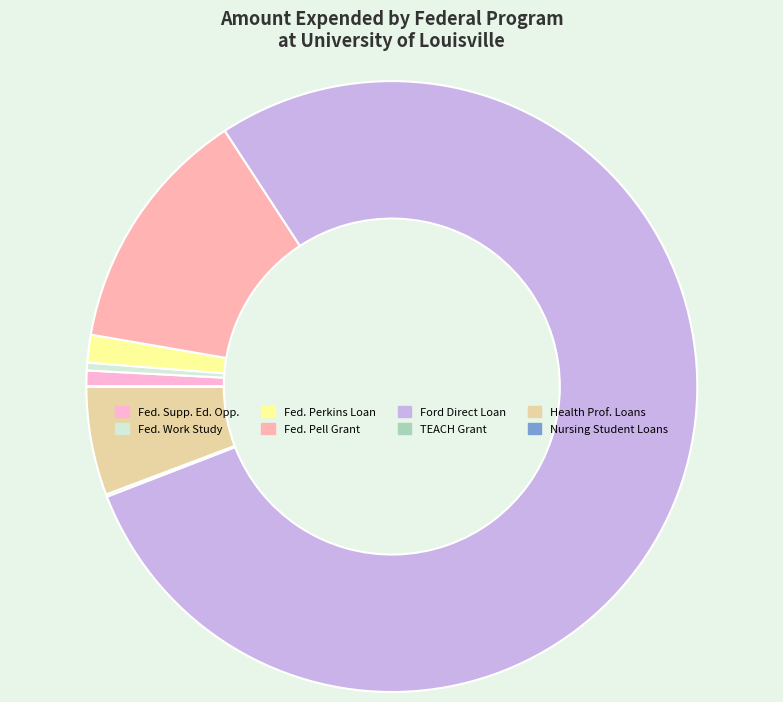

Rank the categories by value from lowest to highest.

Nursing Student Loans, Teacher Education Assistance for College, Federal Work Study Program, Federal Supplemental Educational Opportunity, Federal Perkins Loan Program, Health Professions Student Loans, Federal Pell Grant Program, William D. Ford Federal Direct Loan Program